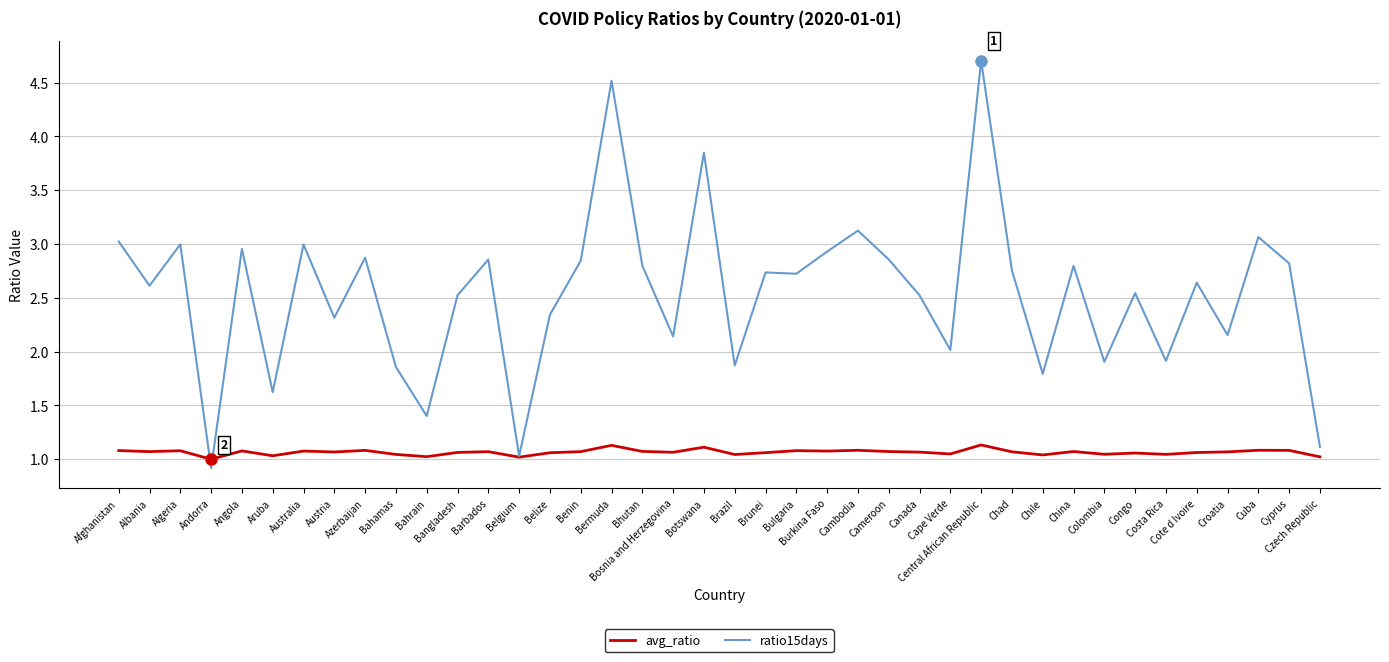

Where do ratio15days and avg_ratio first cross each other?

Algeria and Andorra